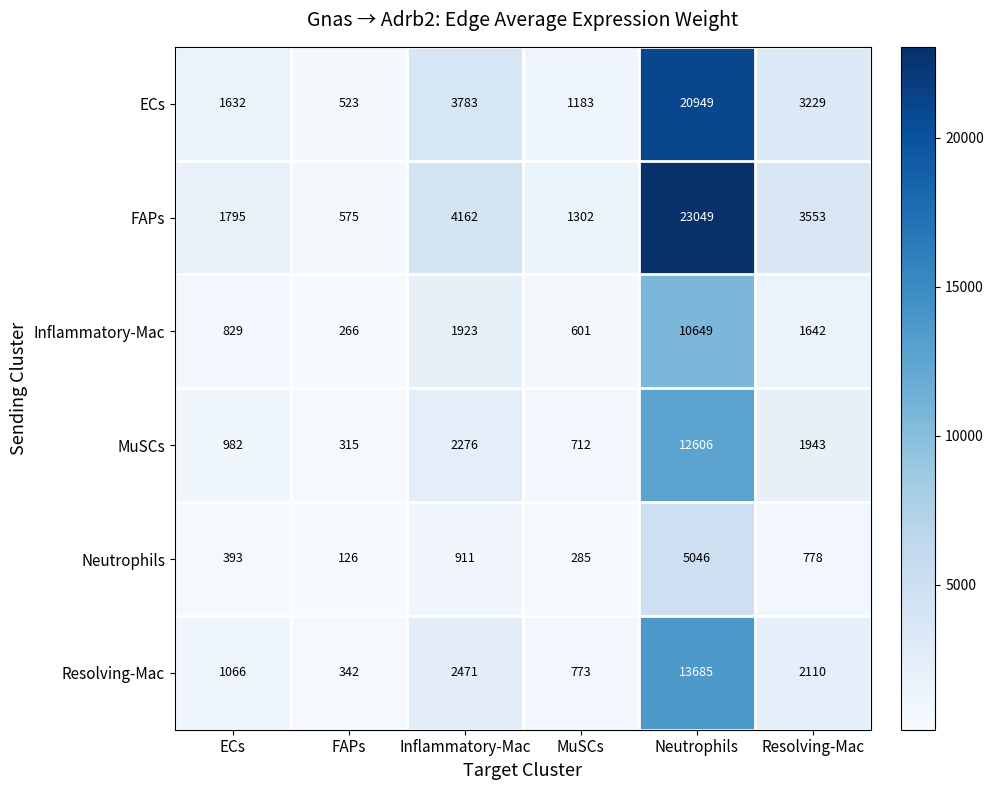

At which category is the sum across all series the highest?

Neutrophils